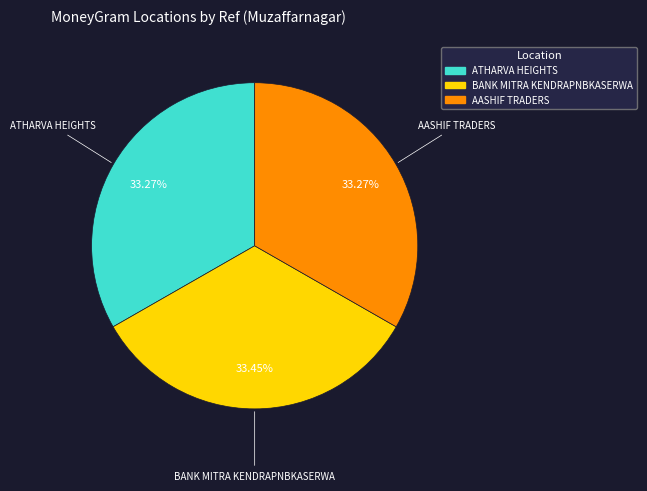

Is ATHARVA HEIGHTS the majority of the pie?

No